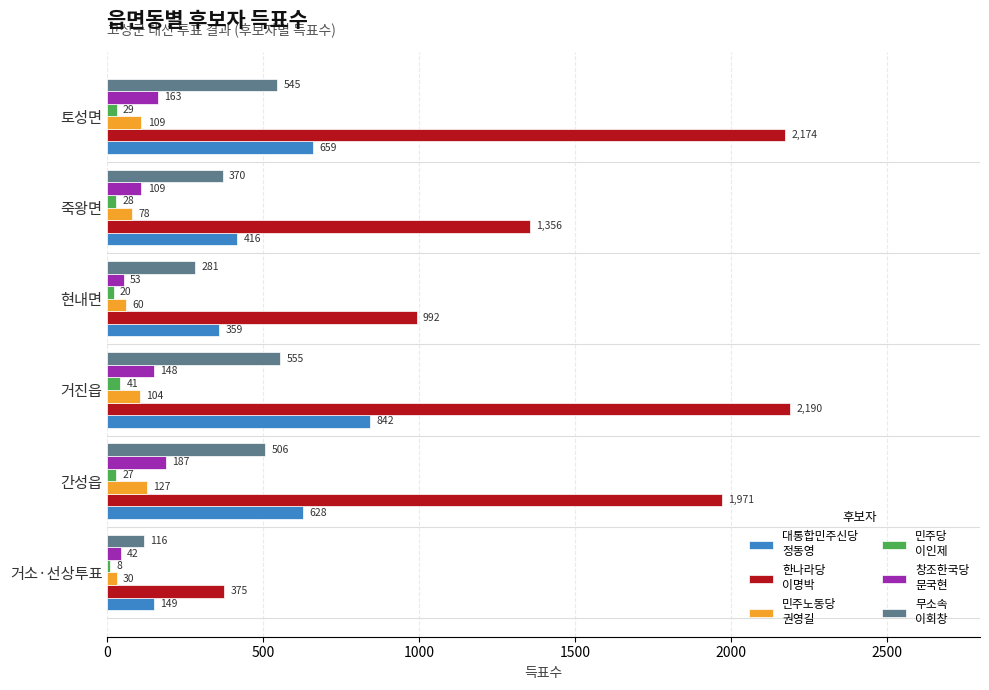

At which category is the sum across all series the highest?

거진읍